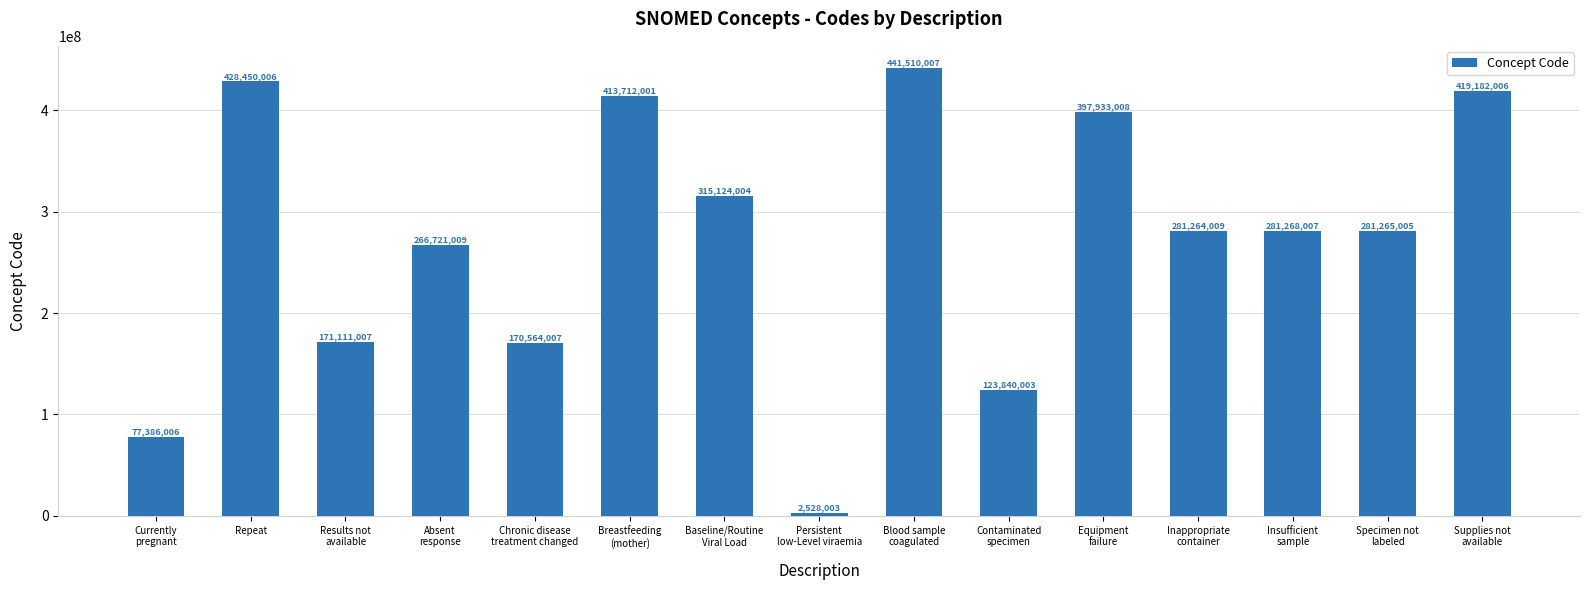

List the labels in order of value, smallest first.

Persistent
low-Level viraemia, Currently
pregnant, Contaminated
specimen, Chronic disease
treatment changed, Results not
available, Absent
response, Inappropriate
container, Specimen not
labeled, Insufficient
sample, Baseline/Routine
Viral Load, Equipment
failure, Breastfeeding
(mother), Supplies not
available, Repeat, Blood sample
coagulated